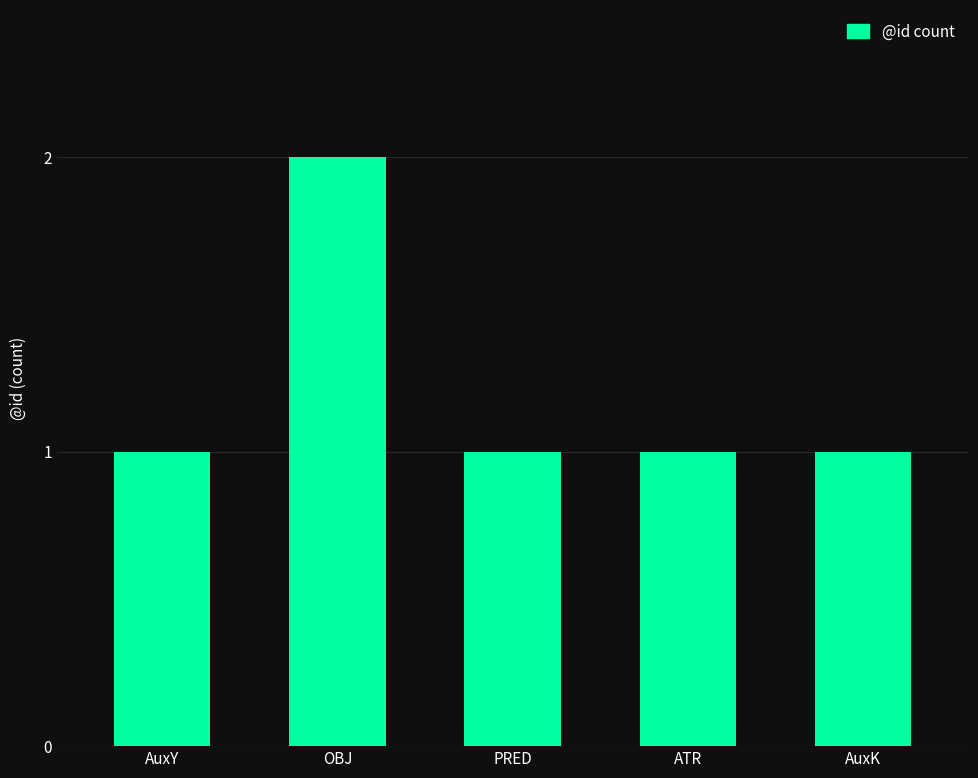

What is the approximate value at AuxK?

1